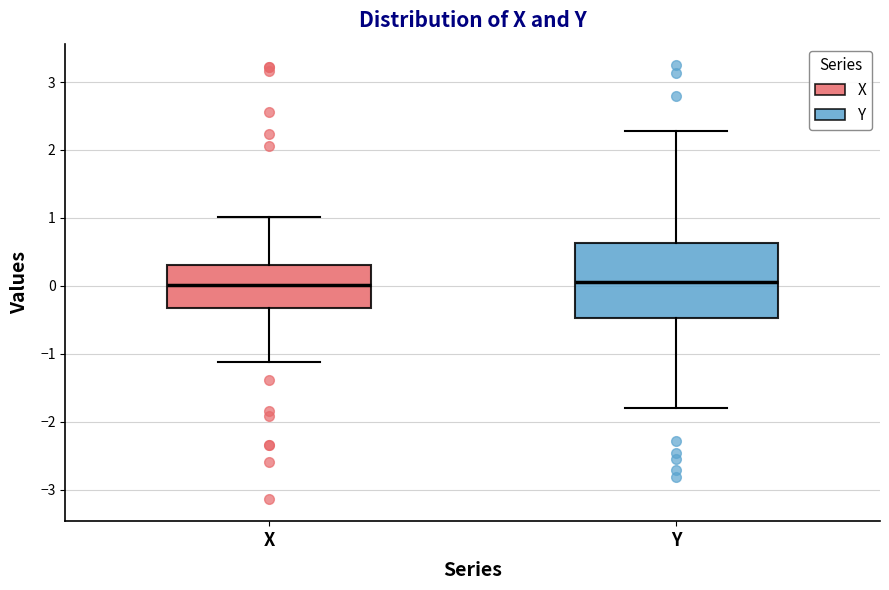

Where is the upper edge of the box for Y on the y-axis? The values are not printed on the chart, so give them approximately, as read against the axis.

0.6